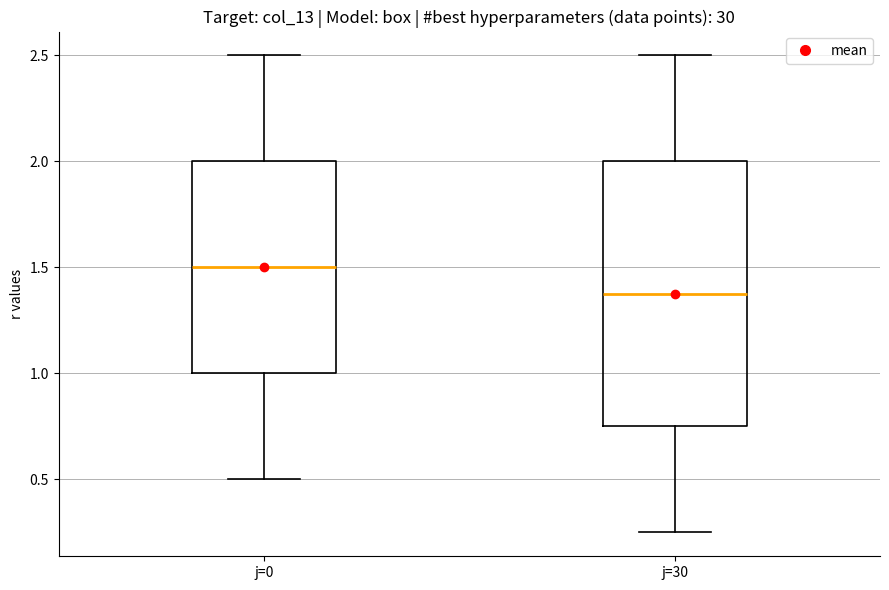

Which box has the lowest median line?

j=30